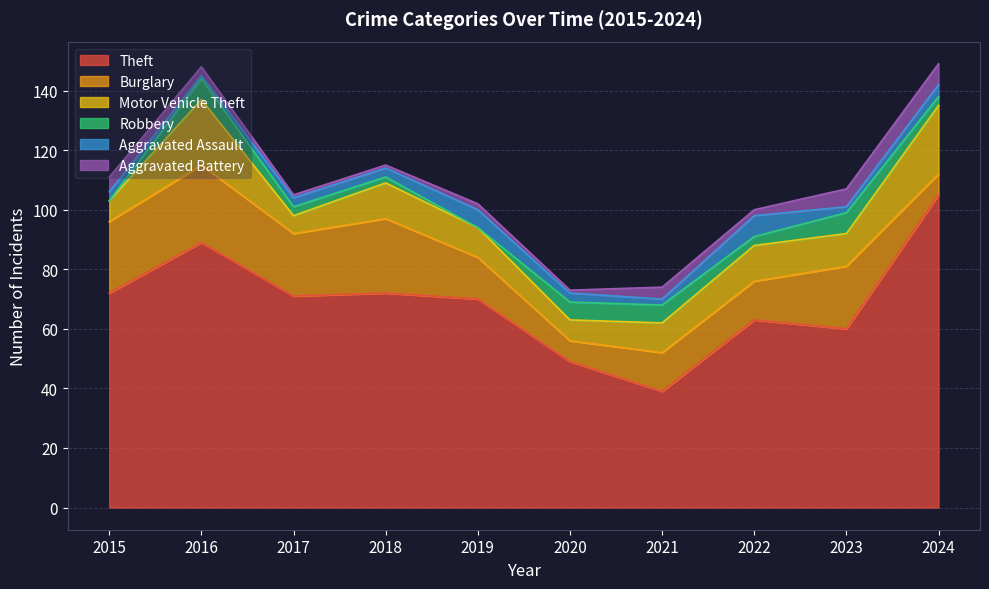

At which category is the sum across all series the highest?

2024